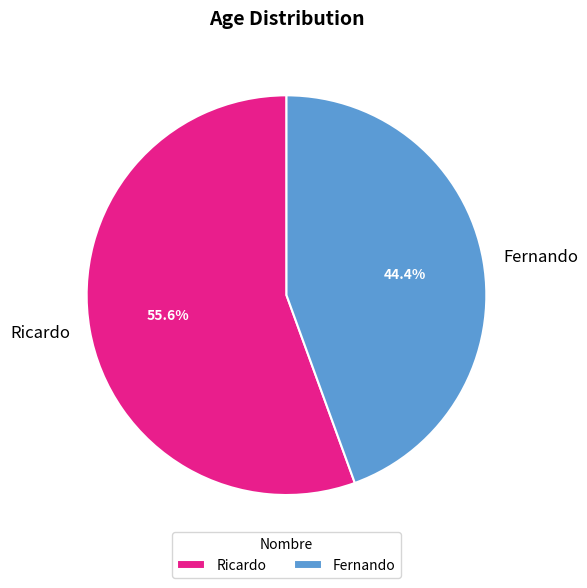

Which slice is the largest?

Ricardo